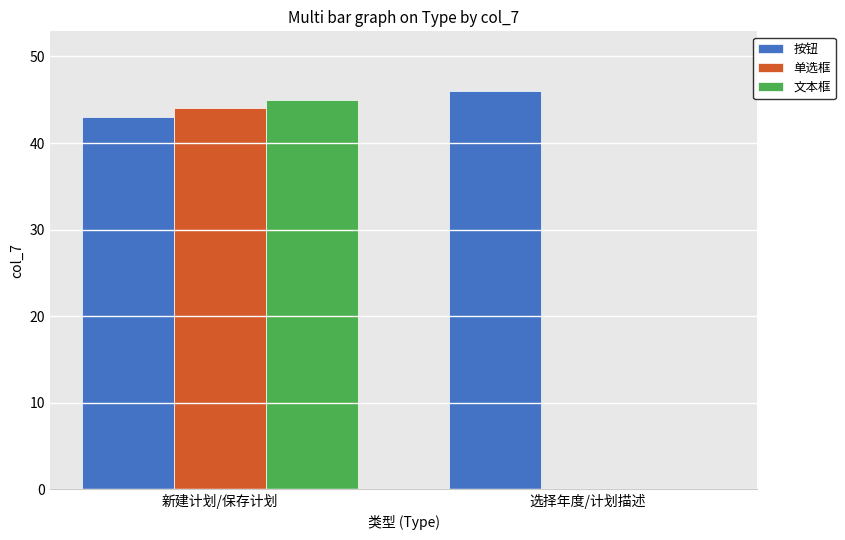

Count the number of data series in this chart.

3